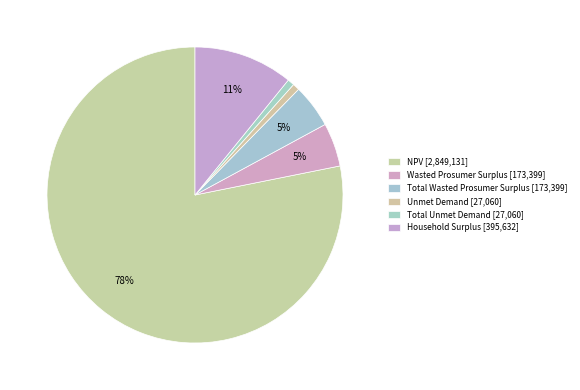

How many segments does this pie chart have?

6